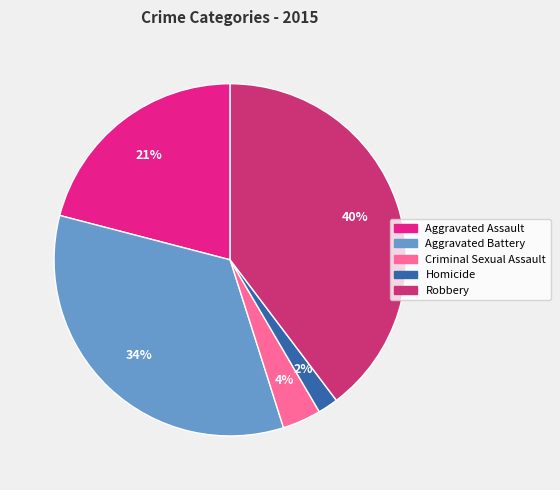

Rank the categories by value from highest to lowest.

Robbery, Aggravated Battery, Aggravated Assault, Criminal Sexual Assault, Homicide